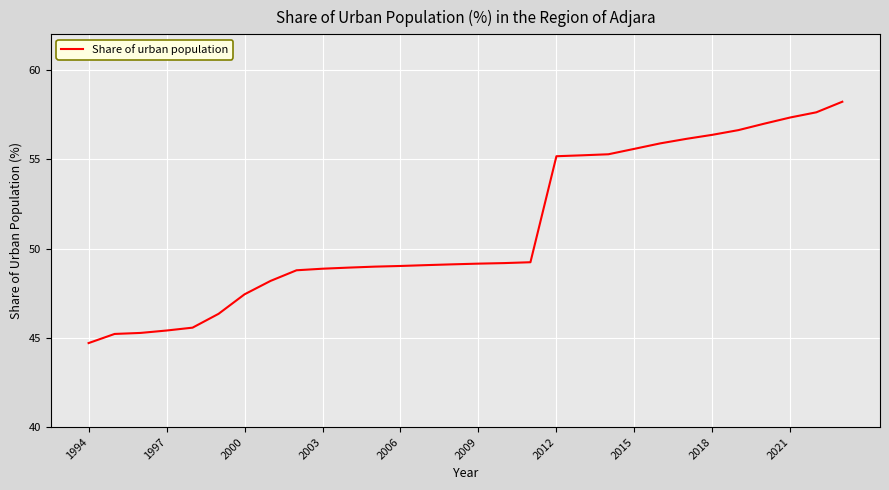

What is the maximum value shown in the chart?

58.2